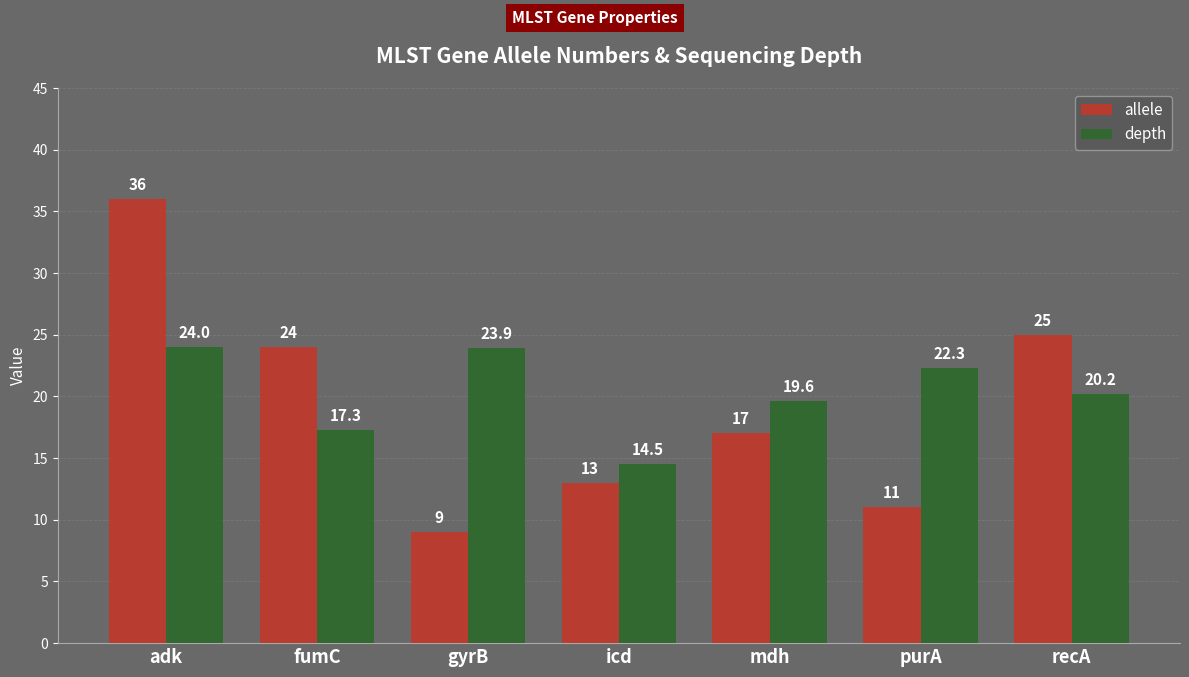

What value does the allele series have at mdh?

17.0